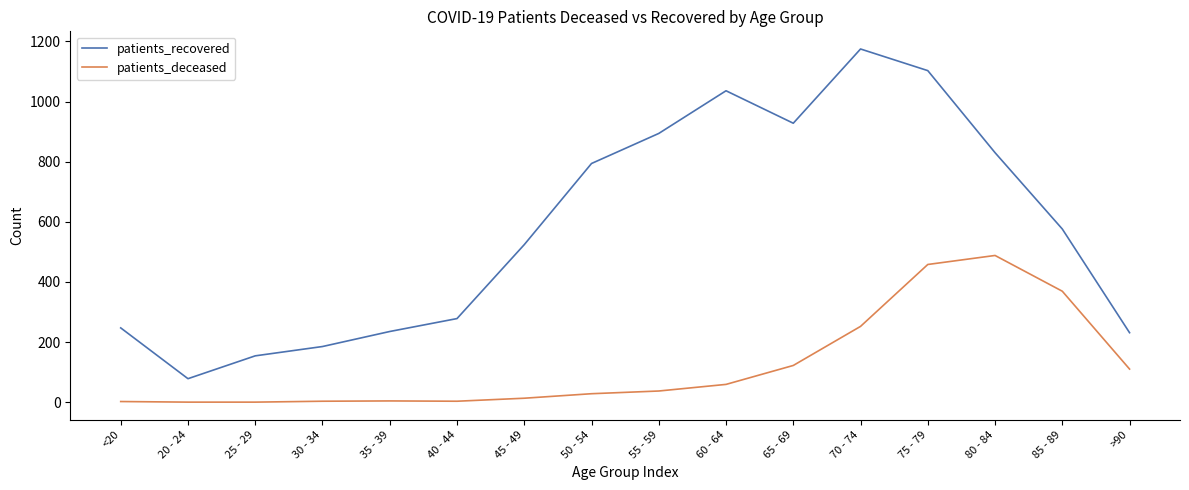

True or false: patients_deceased and patients_recovered intersect in this chart.

False